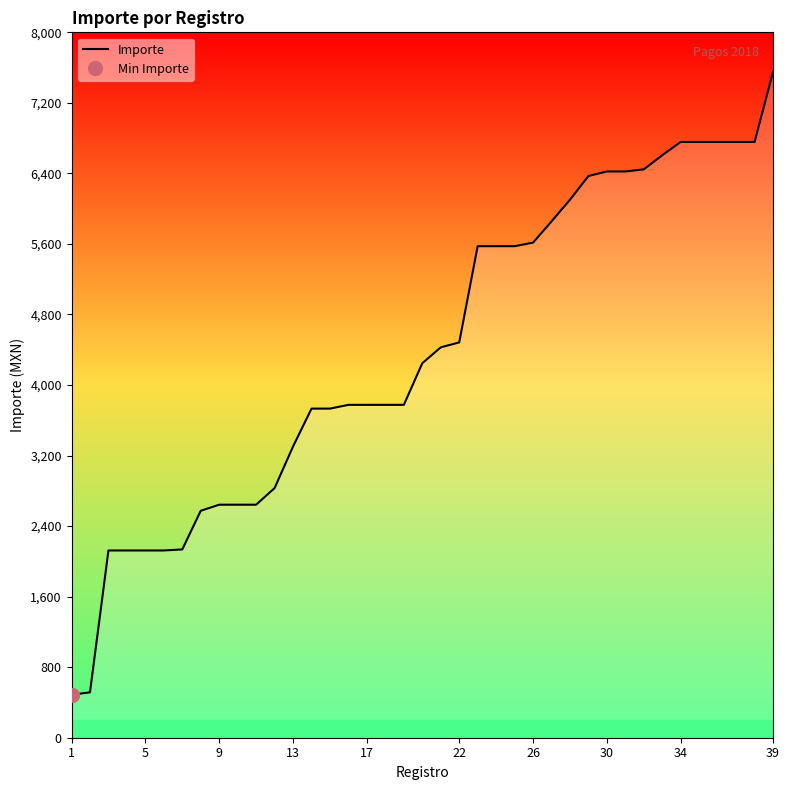

At which category does the chart reach its minimum across all series?

1